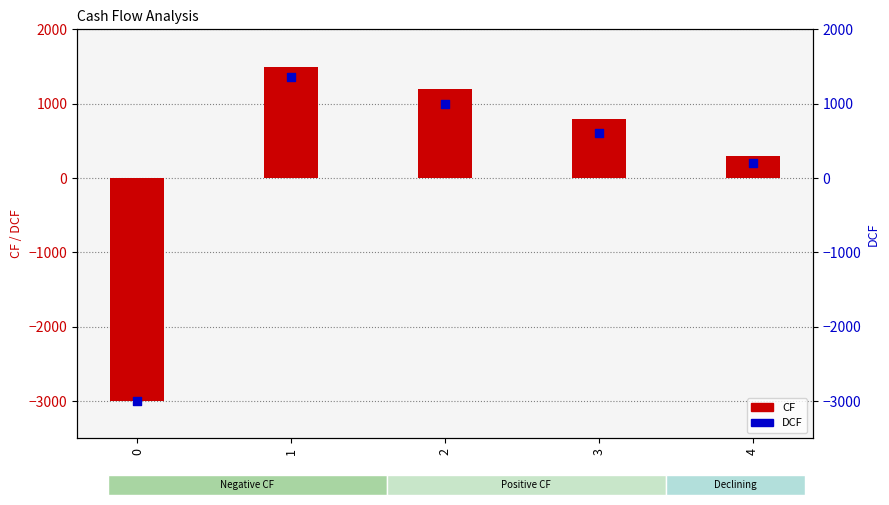

Which series has the largest total across all categories?

CF